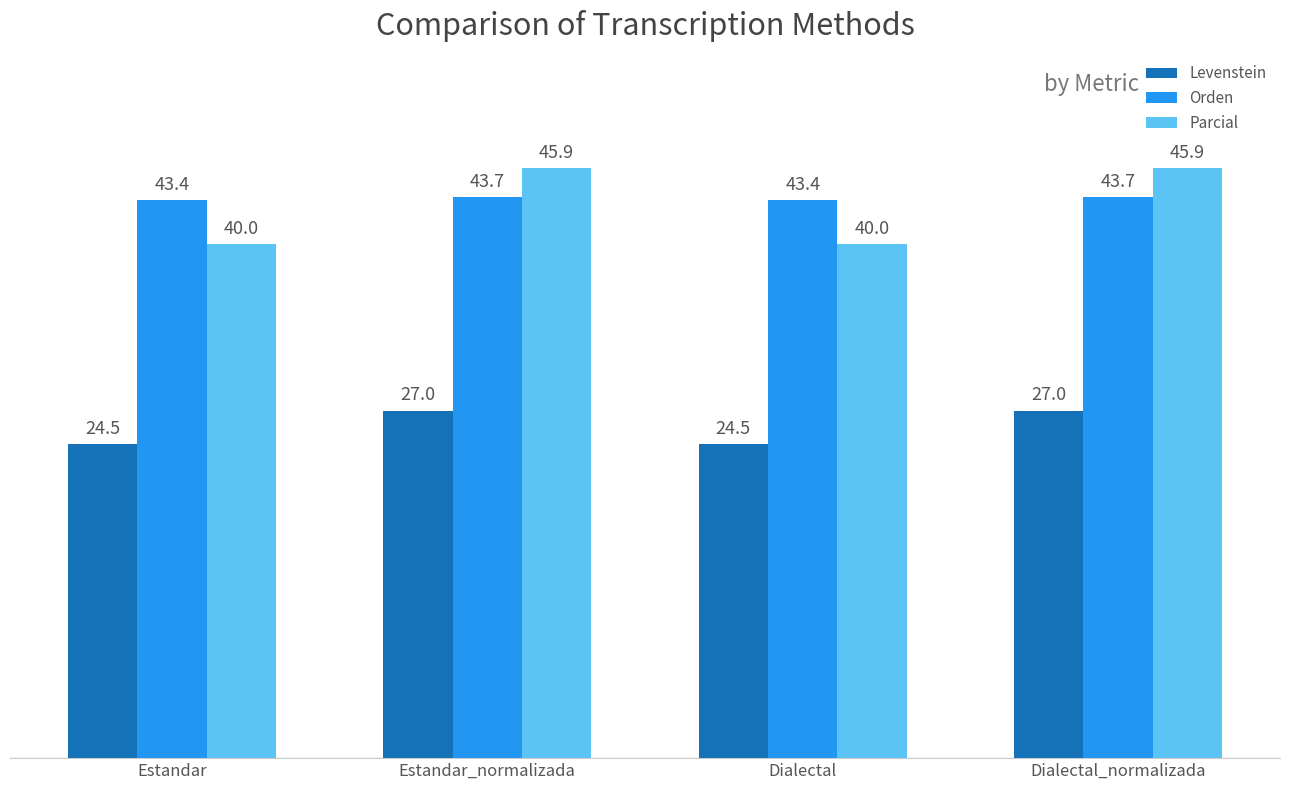

Count the number of data series in this chart.

3